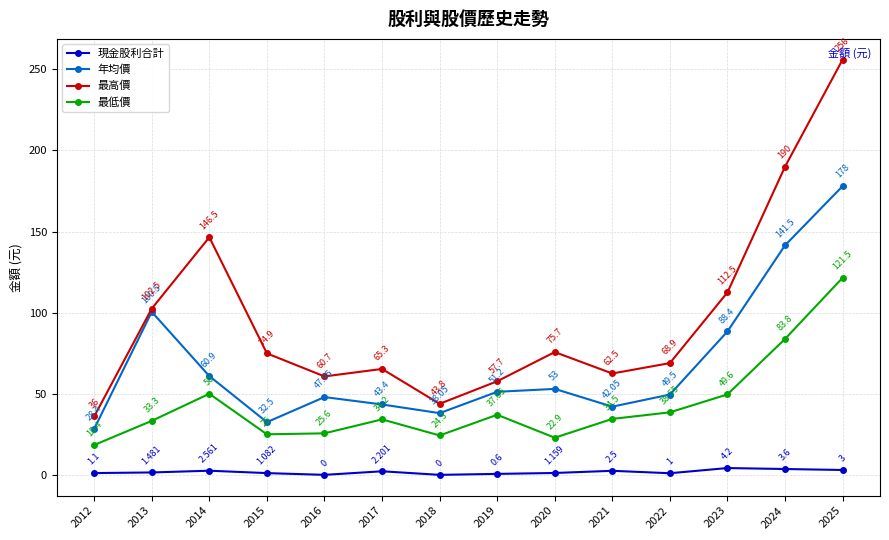

Read the 最高價 value at 2025.

256.0